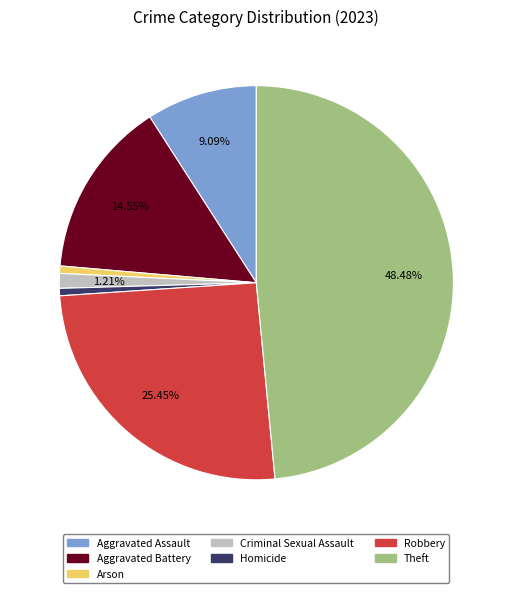

To the nearest percent, what portion does Aggravated Battery represent?

15%